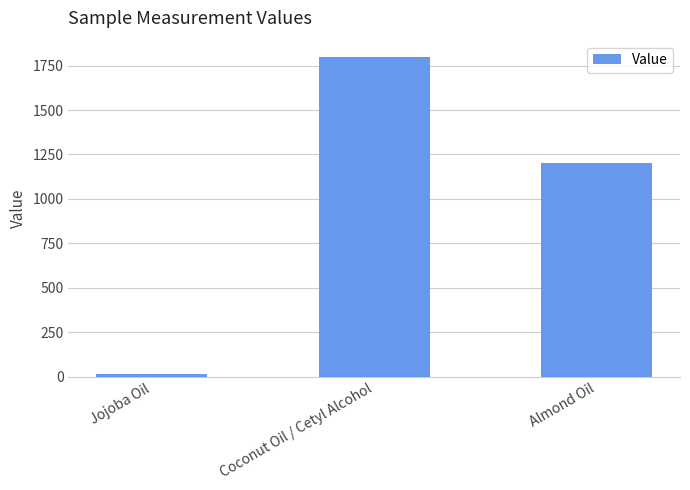

Read the value at Jojoba Oil.

15